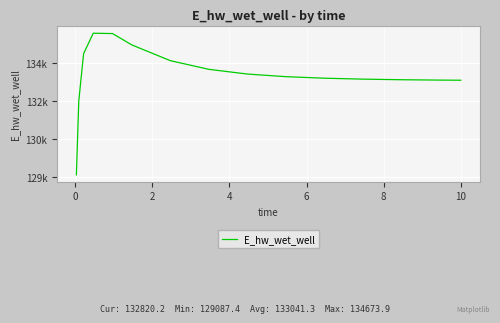

Does the chart have visible grid lines?

Yes